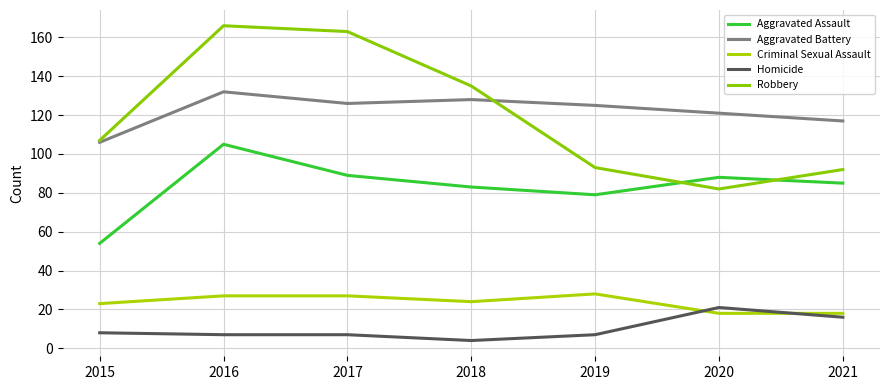

At which label is Criminal Sexual Assault closest to 23?

2015